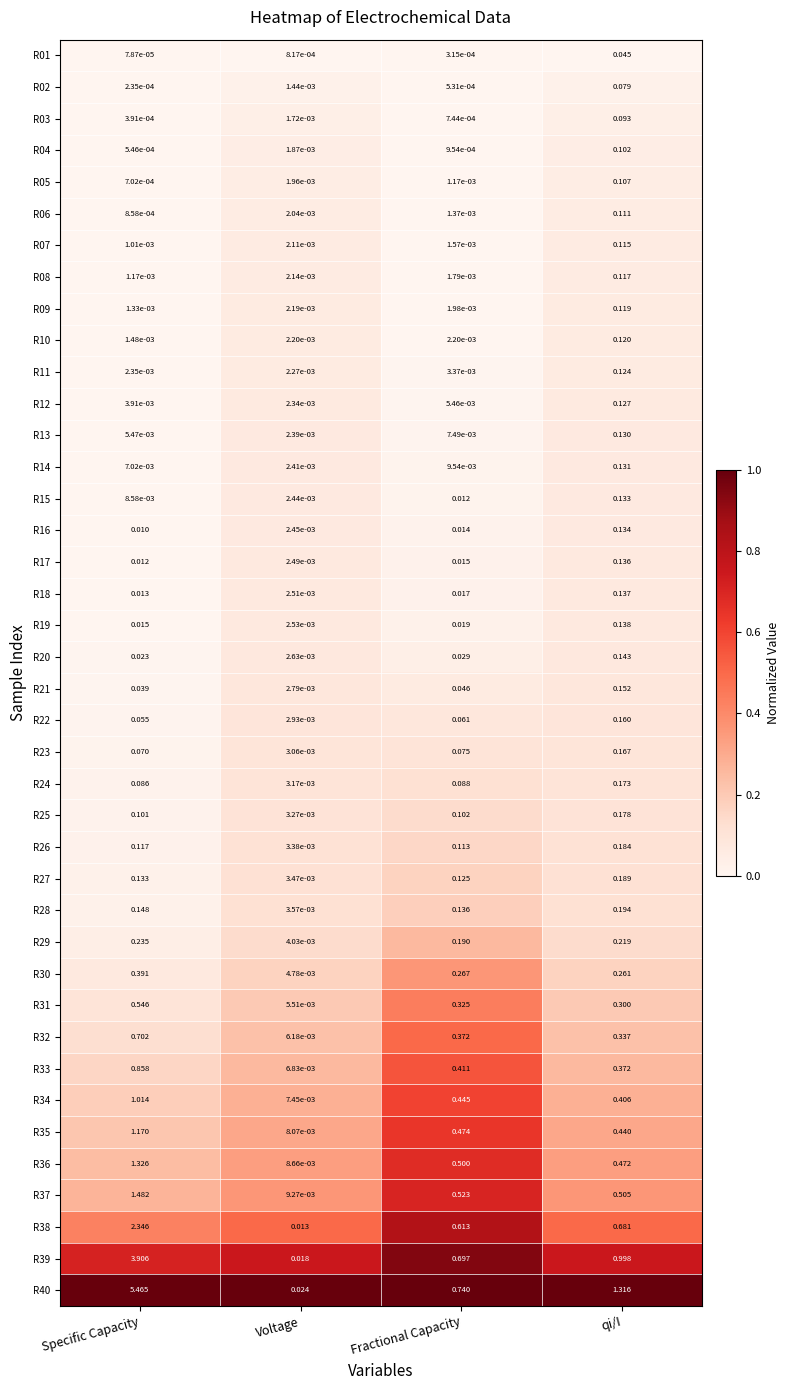

Rank the series by their maximum value, from lowest to highest.

R01, R02, R03, R04, R05, R06, R07, R08, R09, R10, R11, R12, R13, R14, R15, R16, R17, R18, R19, R20, R21, R22, R23, R24, R25, R26, R27, R28, R29, R30, R31, R32, R33, R34, R35, R36, R37, R38, R39, R40